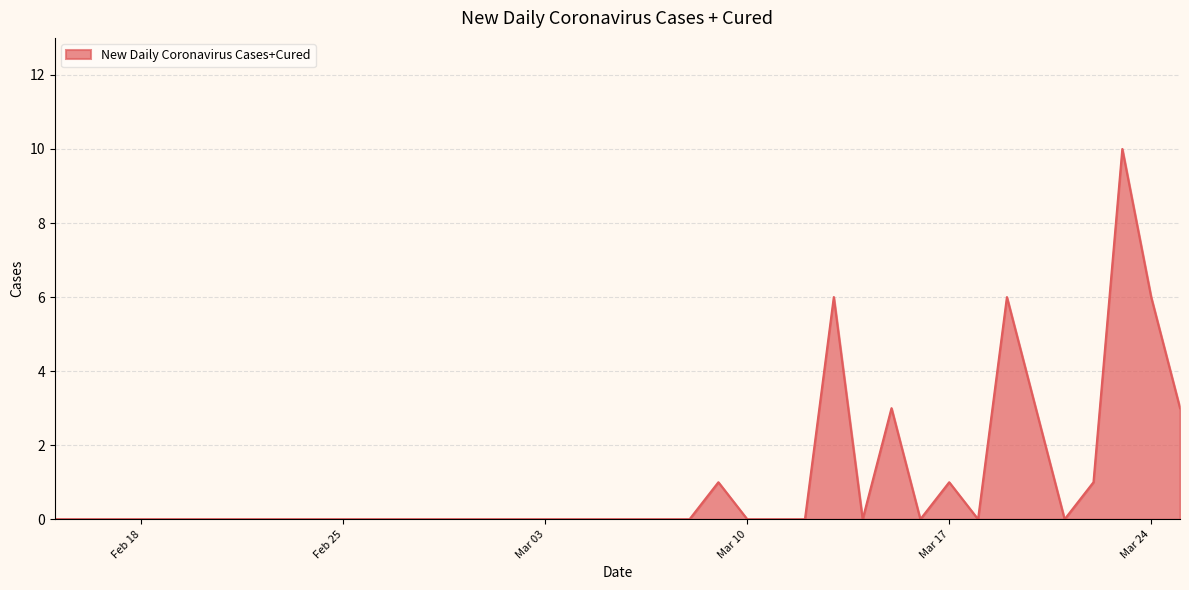

What is the greatest value displayed?

10